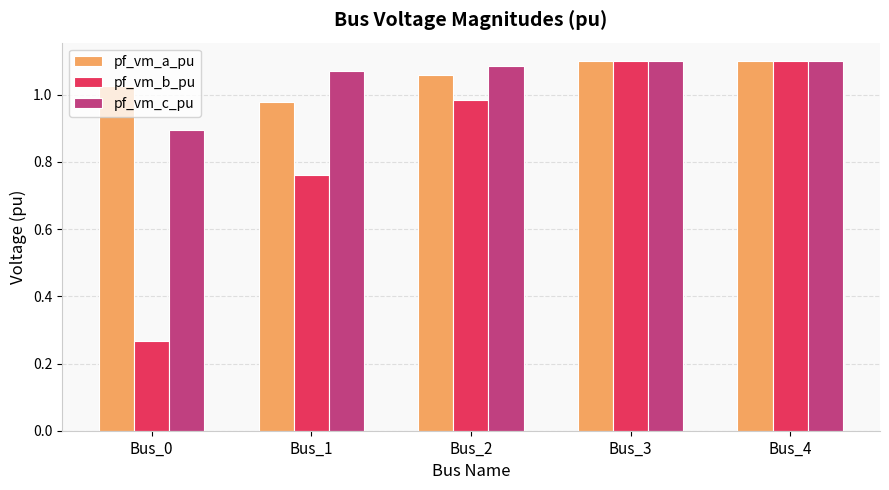

What is the sum of all pf_vm_a_pu values?

5.3